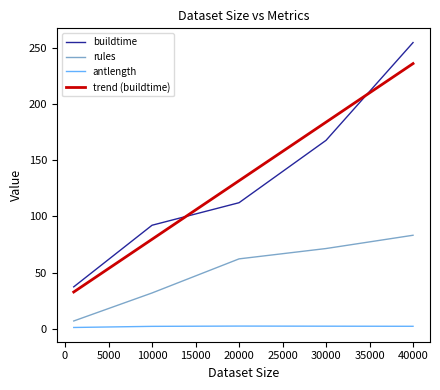

Rank the series by their maximum value, from lowest to highest.

antlength, rules, trend (buildtime), buildtime